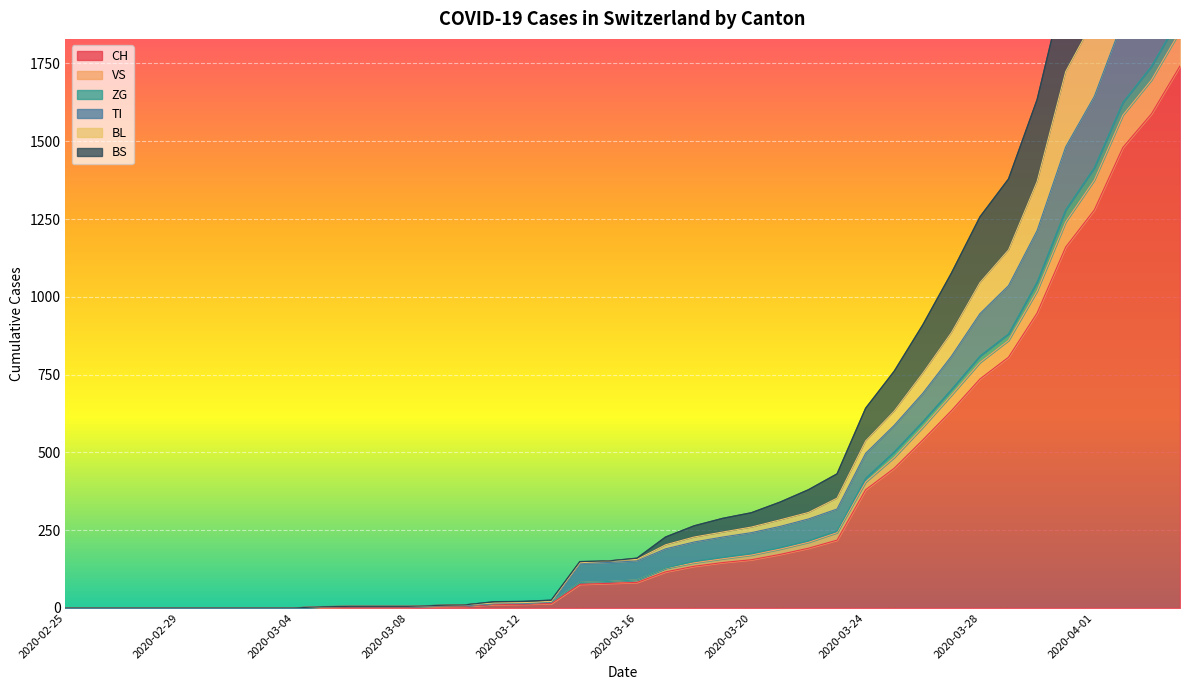

True or false: BL and ZG intersect in this chart.

False